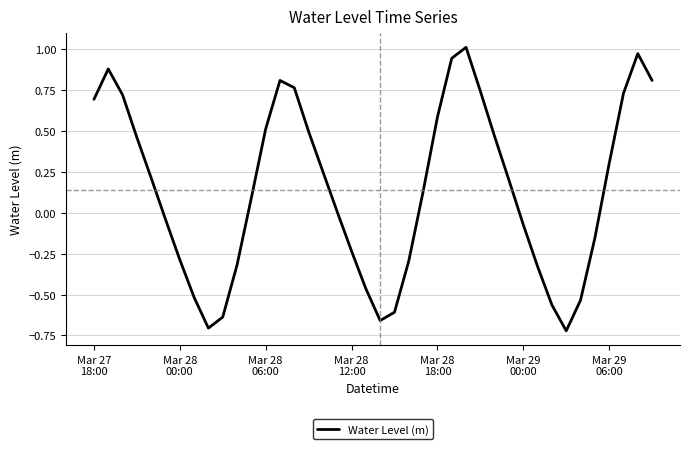

What is the difference between the maximum and minimum values?

1.7